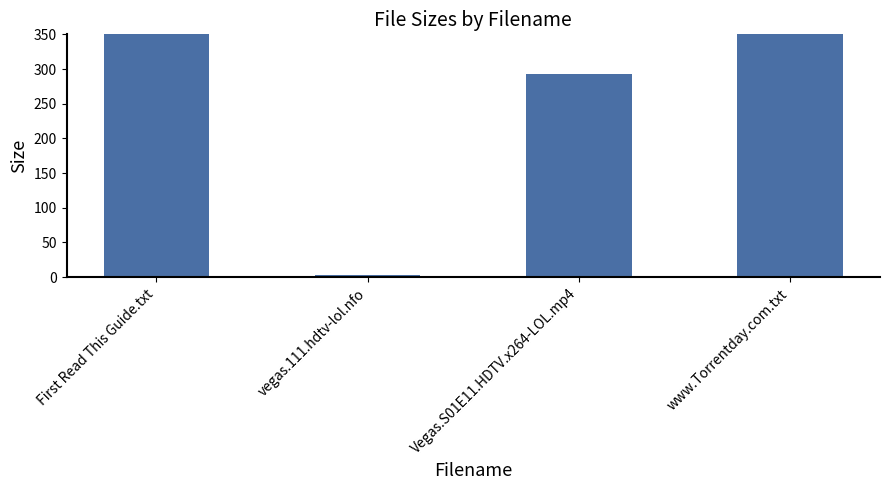

List the labels in order of value, smallest first.

vegas.111.hdtv-lol.nfo, Vegas.S01E11.HDTV.x264-LOL.mp4, First Read This Guide.txt, www.Torrentday.com.txt